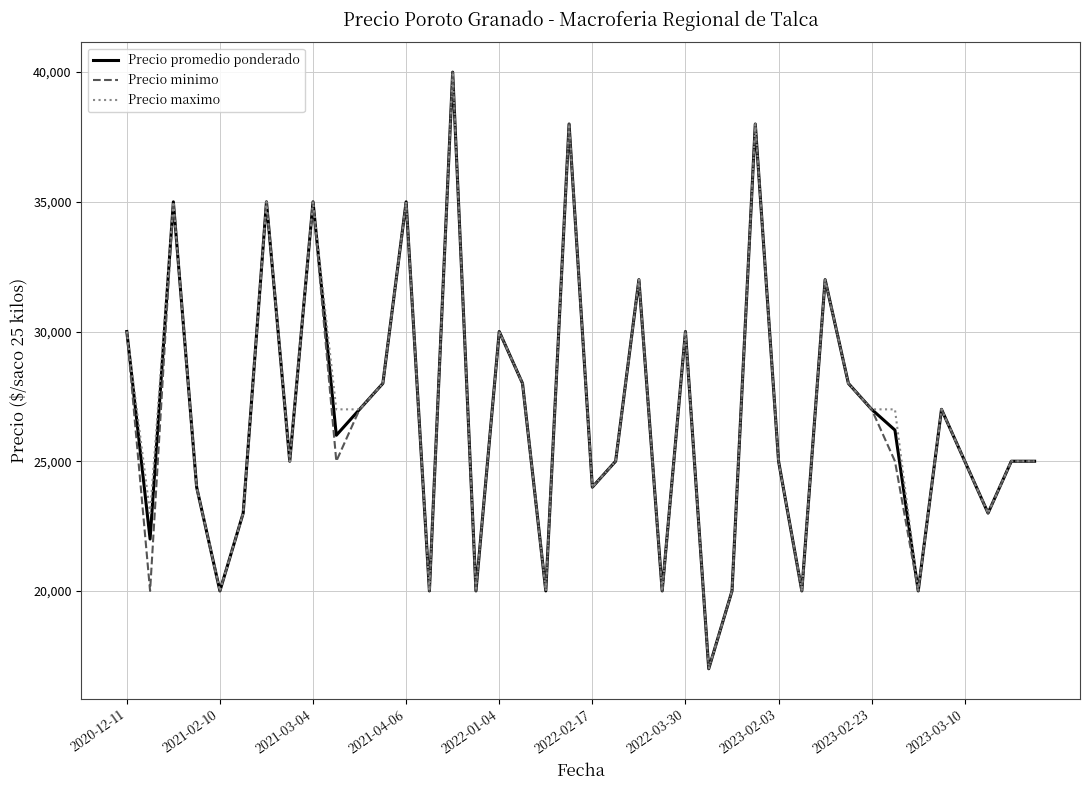

Is this an area chart (filled region under the line)?

No